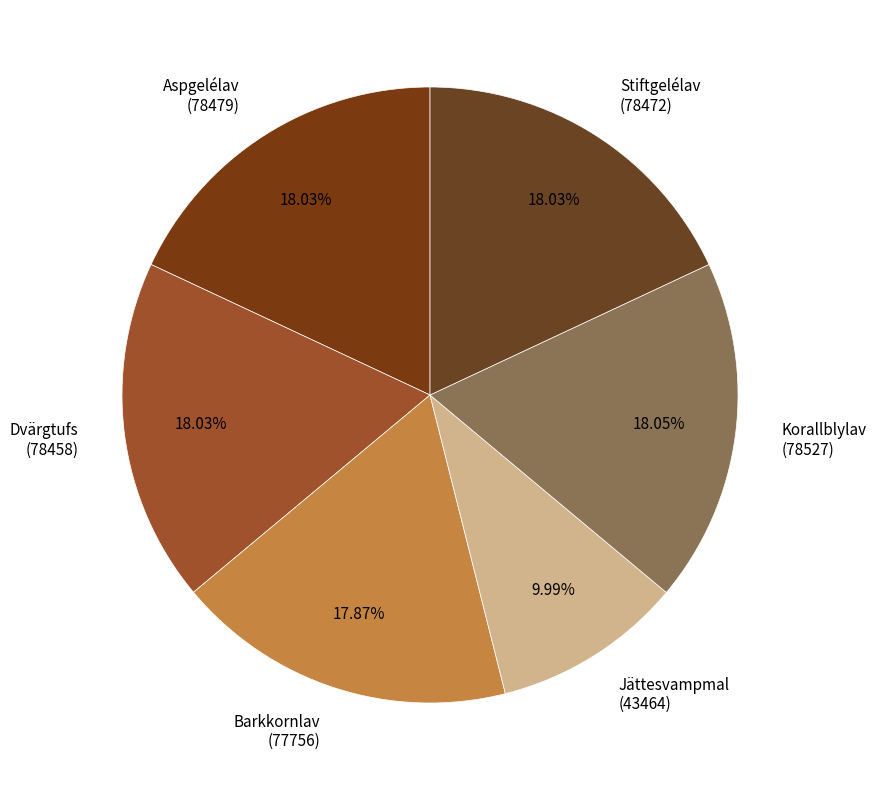

To the nearest percent, what percentage of the pie is Jättesvampmal?

10%